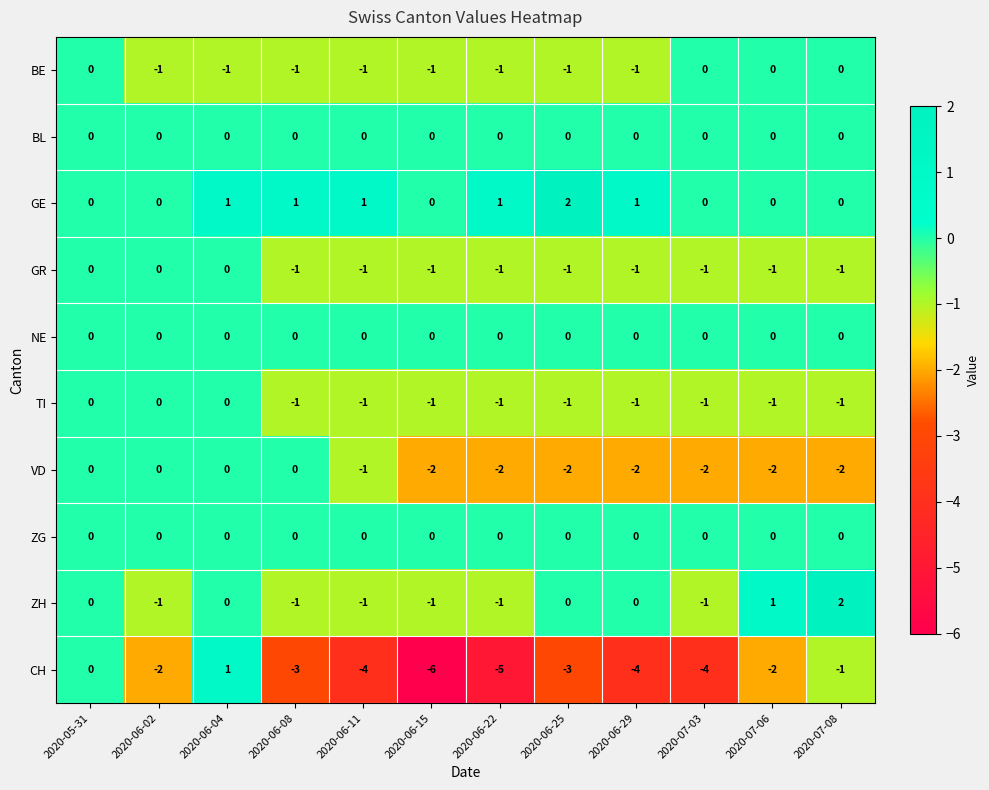

Which label corresponds to the smallest value in the chart?

2020-06-15